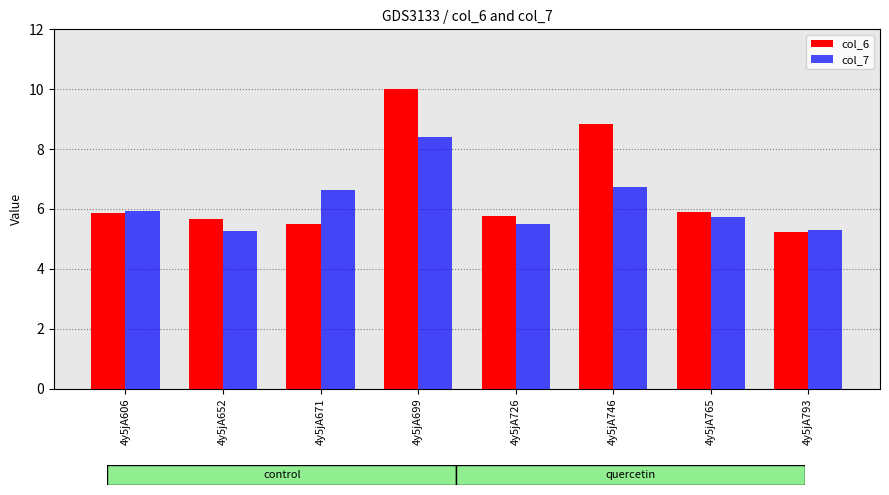

At which label is col_7 closest to 6?

4y5jA606